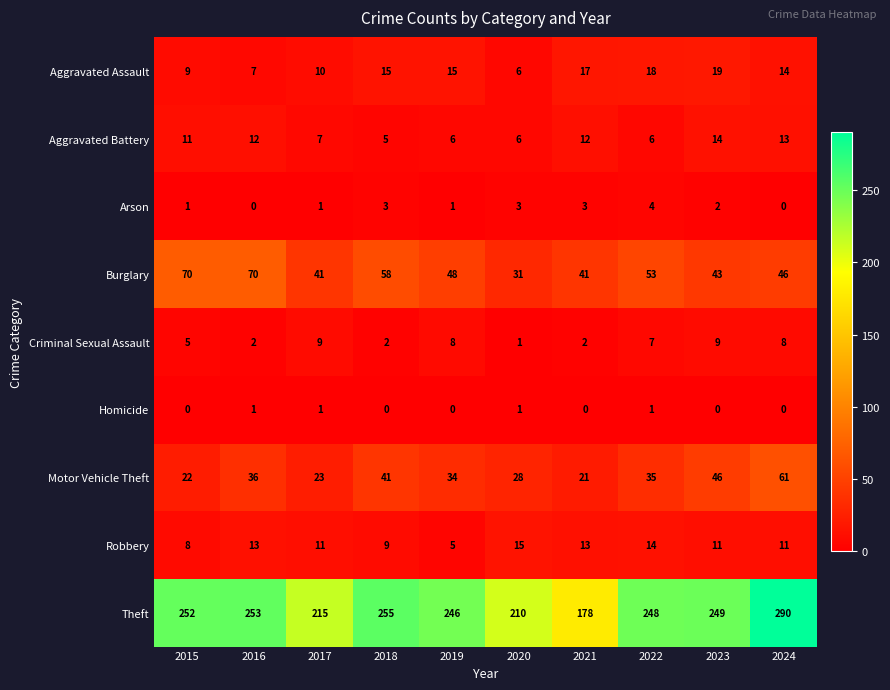

Which category has the highest value in the Aggravated Battery series?

2023